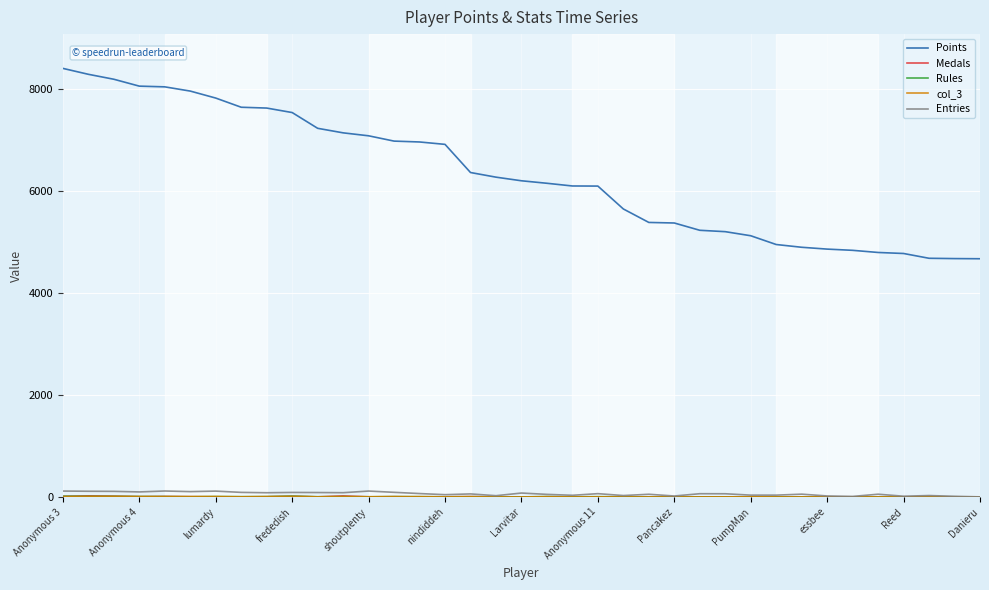

Which series has the largest range (max minus min)?

Points